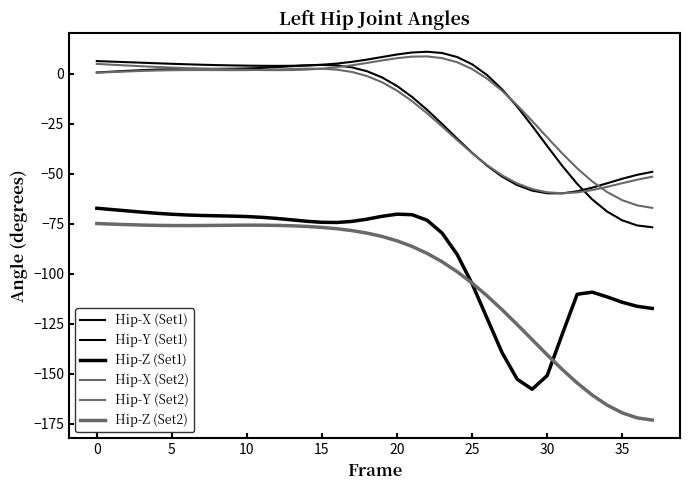

True or false: Hip-X (Set1) has more than 2 interior local peaks.

False